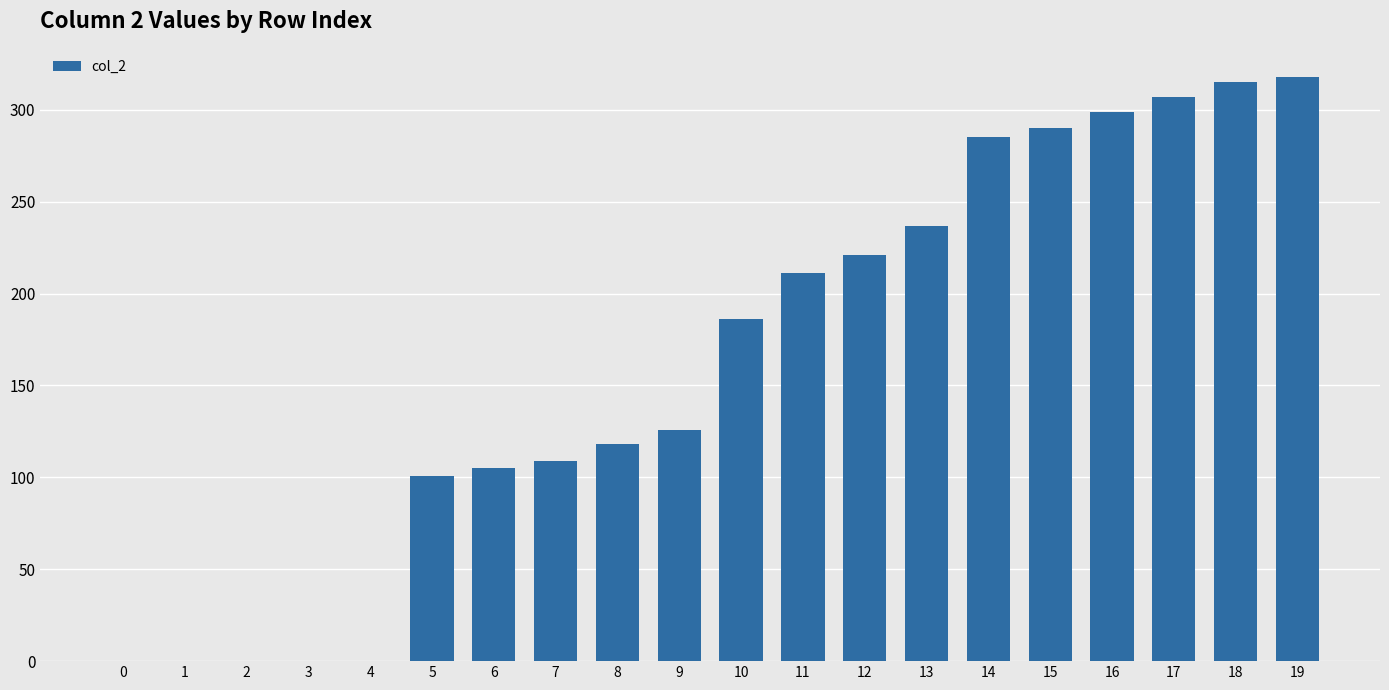

What is the sum of all values?

3228.1